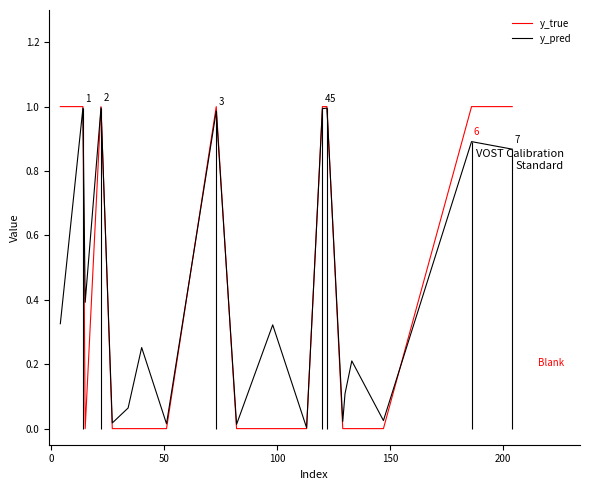

True or false: y_pred and y_true cross at least once.

True